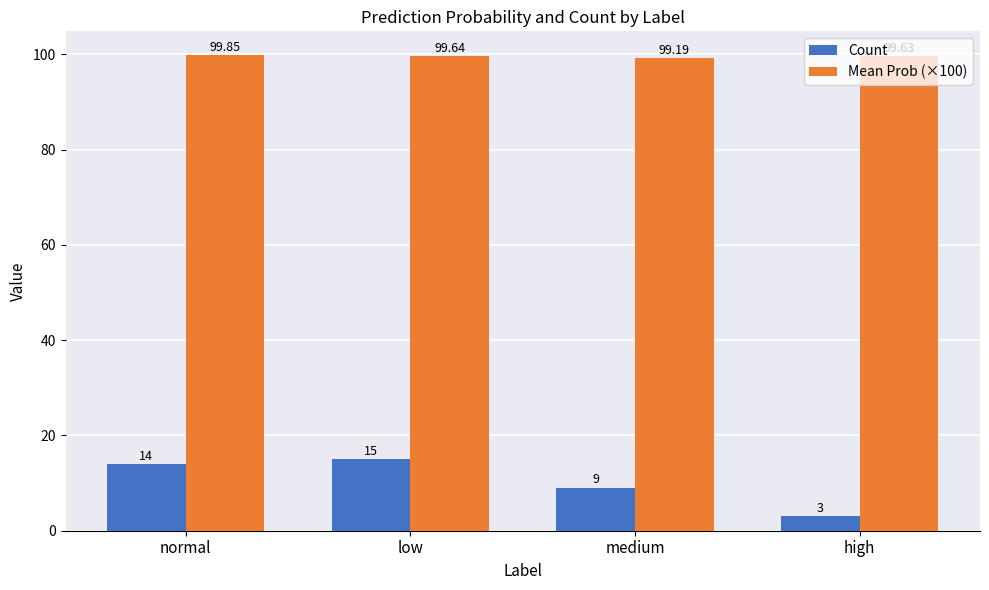

Rank the series at high from lowest to highest value.

Count, Mean Prob (×100)